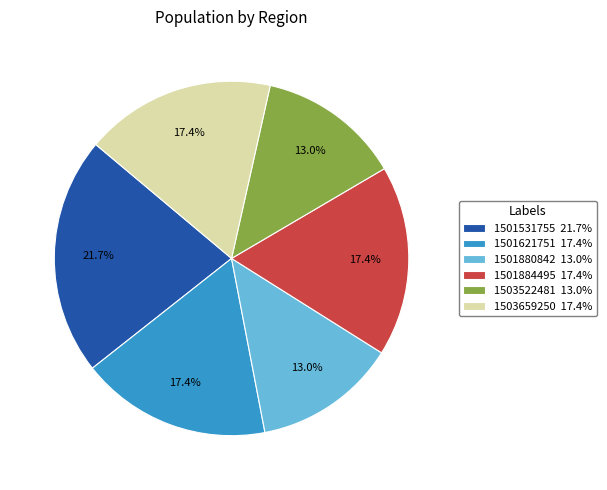

To the nearest percent, what percentage of the pie is 1503659250?

17%